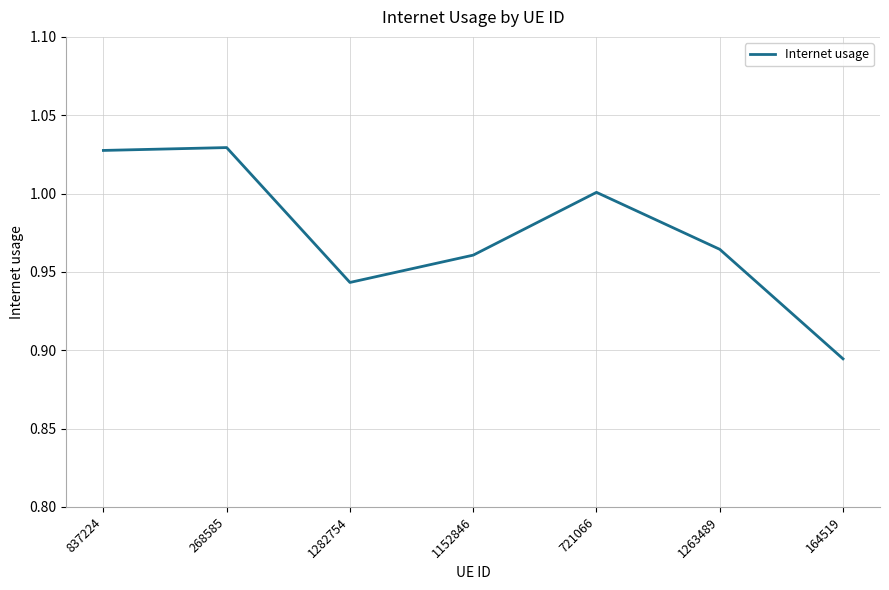

What position from the right is 268585?

6